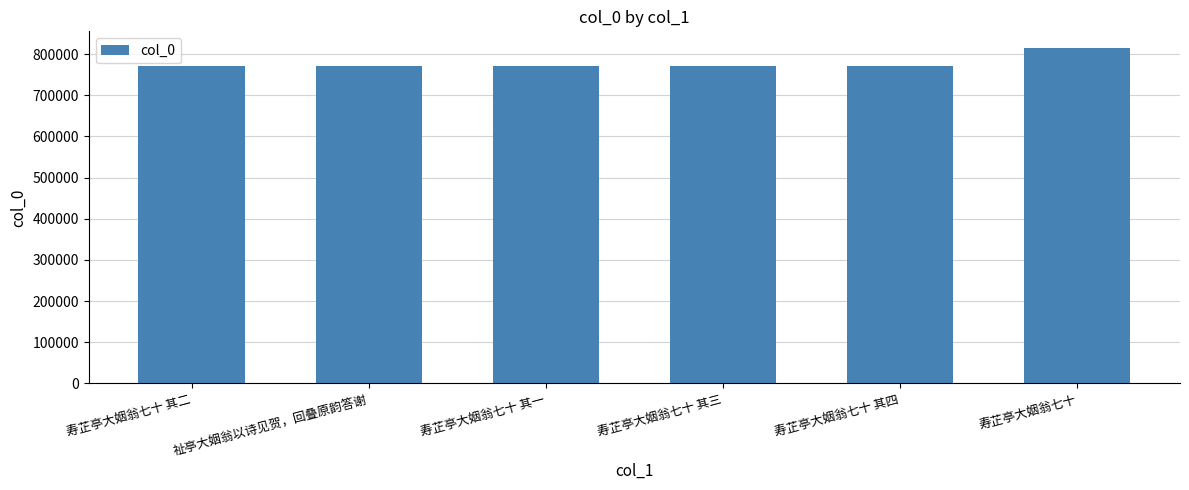

Is it true that the value at 寿芷亭大姻翁七十 其一 is 772034?

True